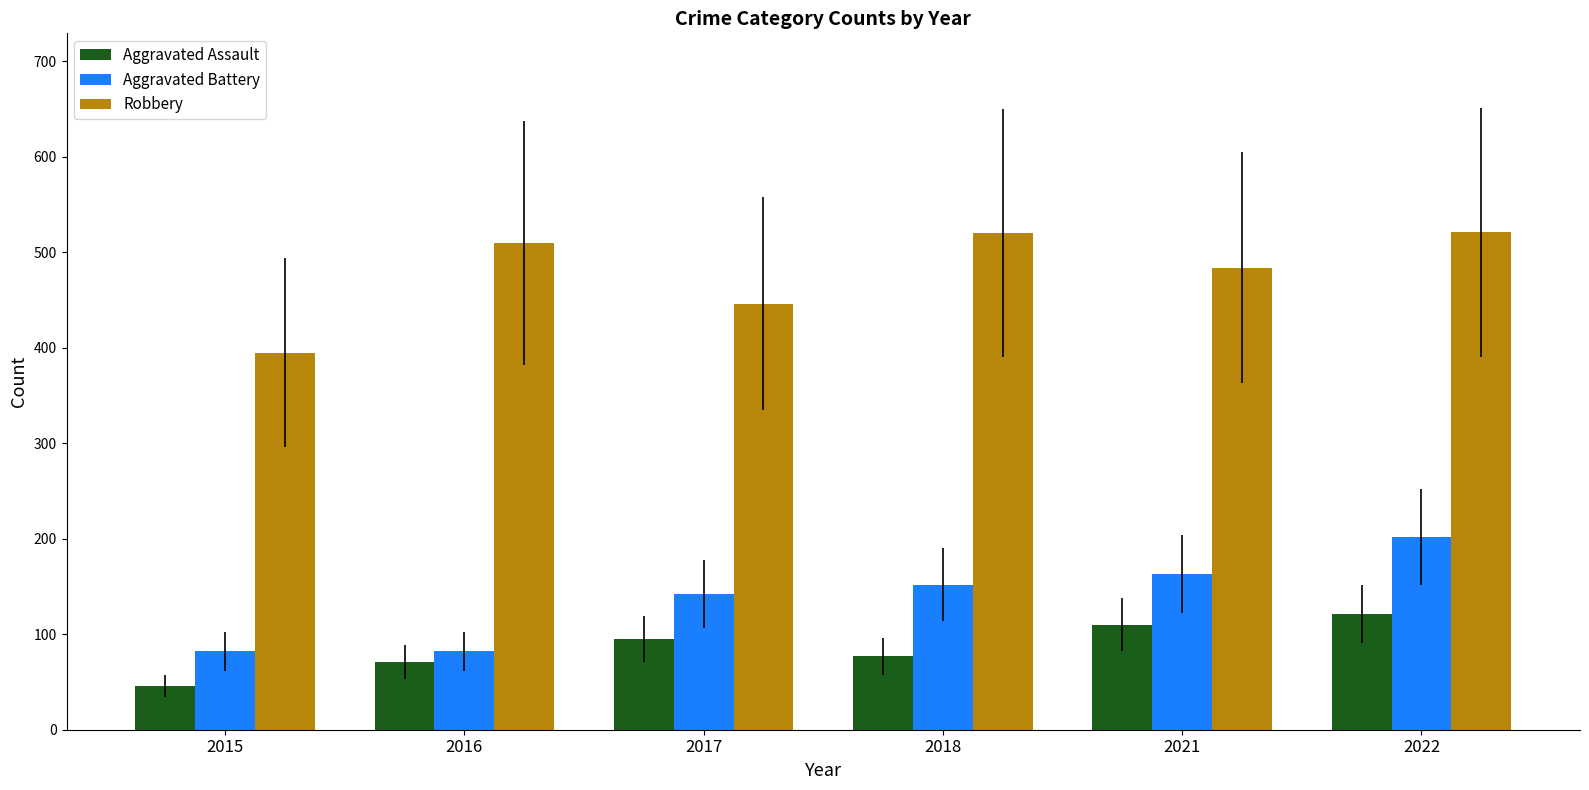

Does the chart contain any negative values?

No